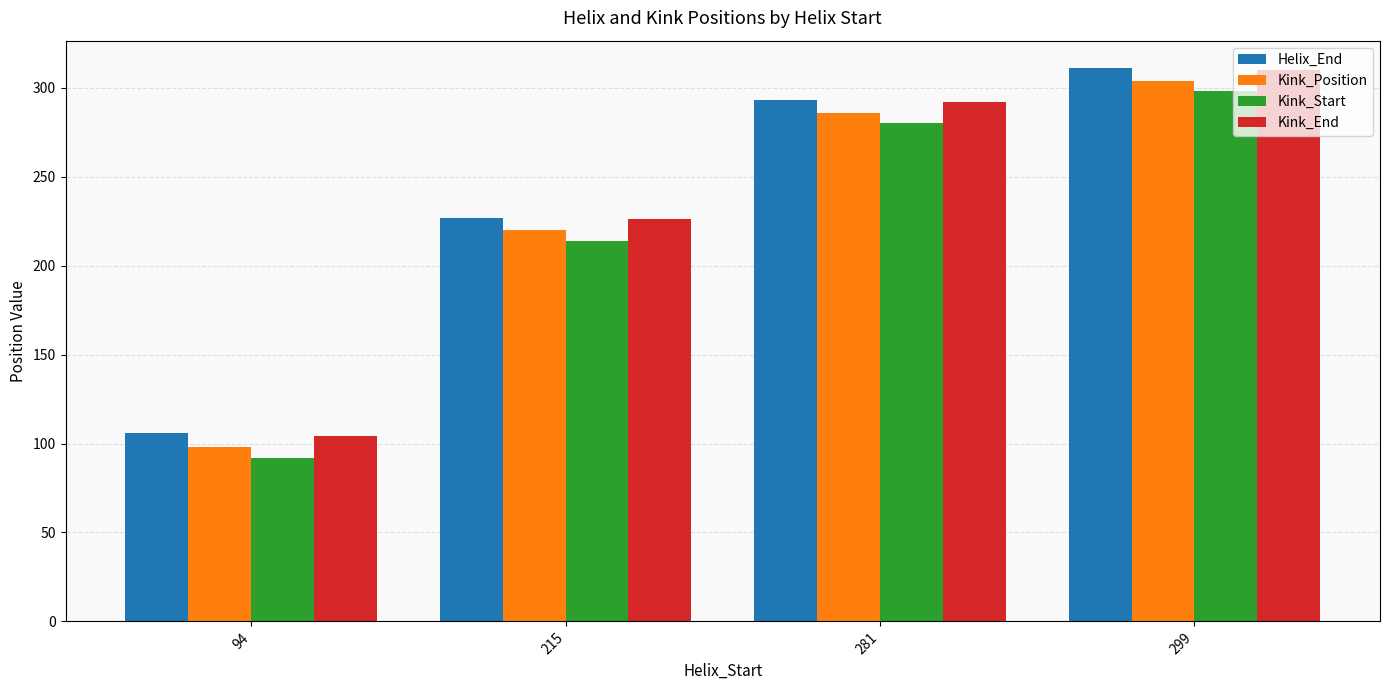

Reading left to right, what are all the values shown in this chart?

Helix_End: 106	227	293	311
Kink_Position: 98	220	286	304
Kink_Start: 92	214	280	298
Kink_End: 104	226	292	310